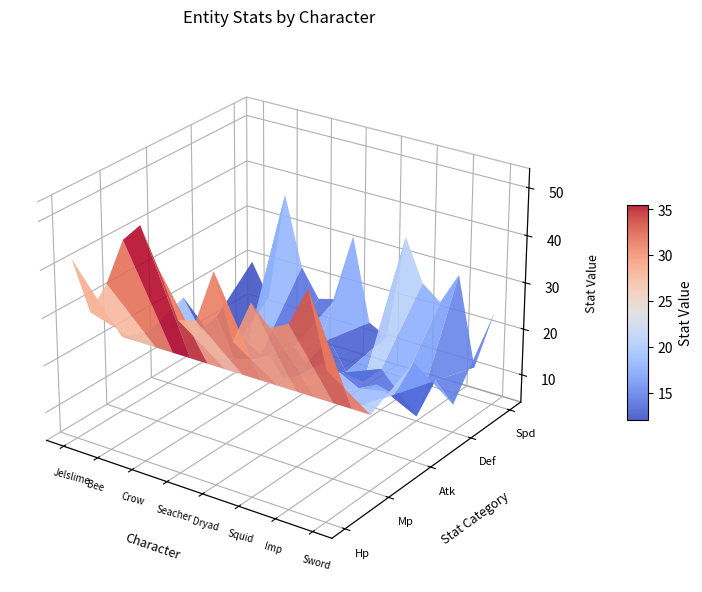

Reading right to left, extract all data points from this chart.

Hp: 35	50	42	40	44	35	48	37	36	45	53	49	39	32	42
Mp: 20	20	20	20	20	20	20	20	20	20	20	20	20	20	20
Atk: 25	17	18	16	18	19	15	12	17	15	14	22	18	24	16
Def: 10	14	5	9	13	9	10	16	8	12	10	8	6	5	11
Spd: 24	11	30	23	26	35	12	14	32	17	16	22	37	13	20